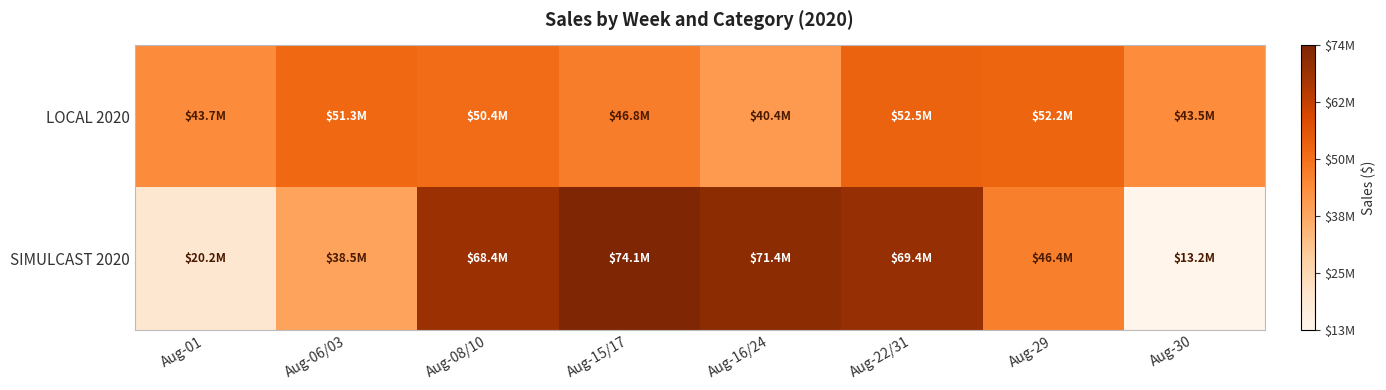

What is the greatest value displayed?

74099616.9